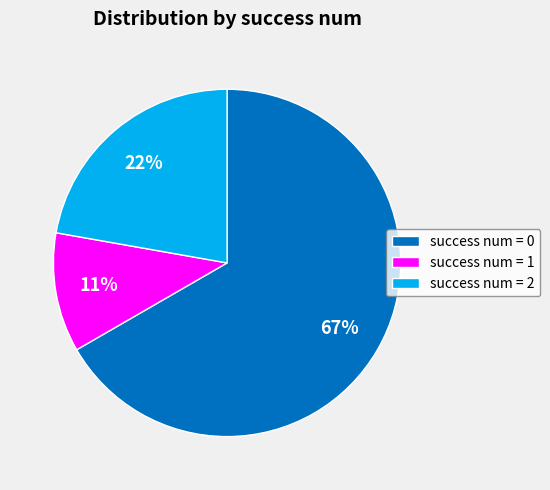

Do success num = 0 and success num = 1 together represent more than half of the pie?

Yes